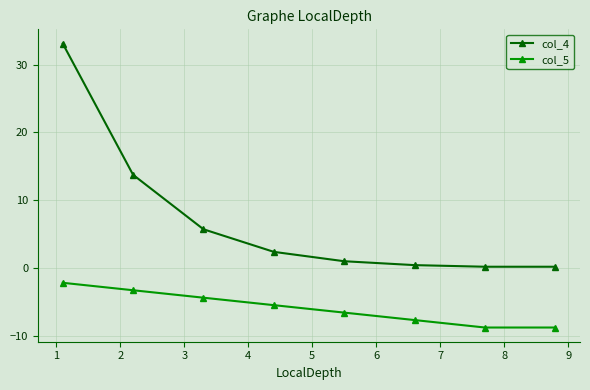

Which series has the widest spread of values?

col_4